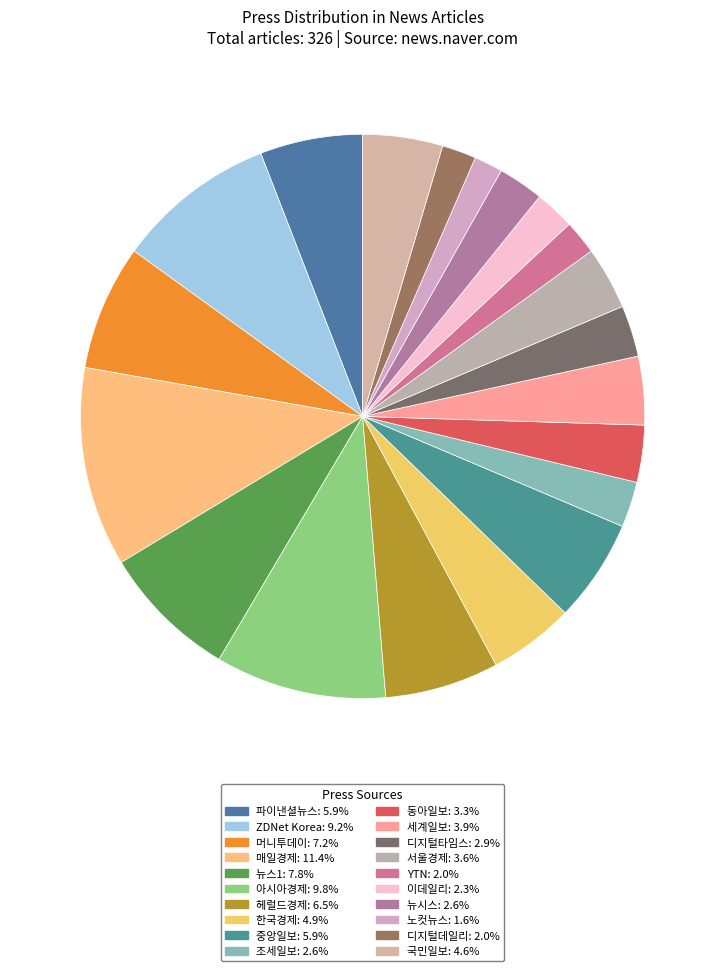

Is there any slice that represents more than half of the pie?

No